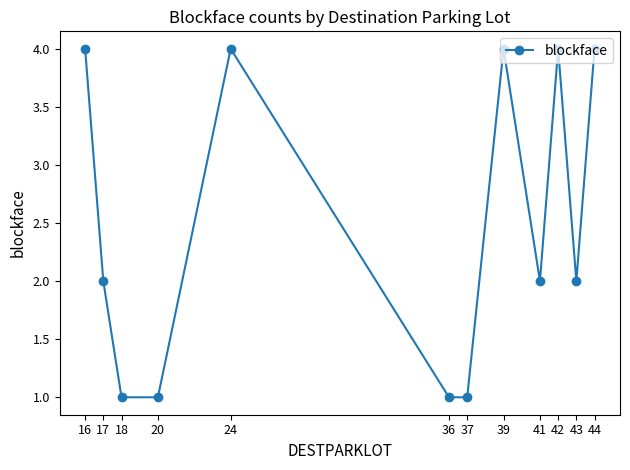

How many interior local peaks (higher than both neighbors) does the data have?

3